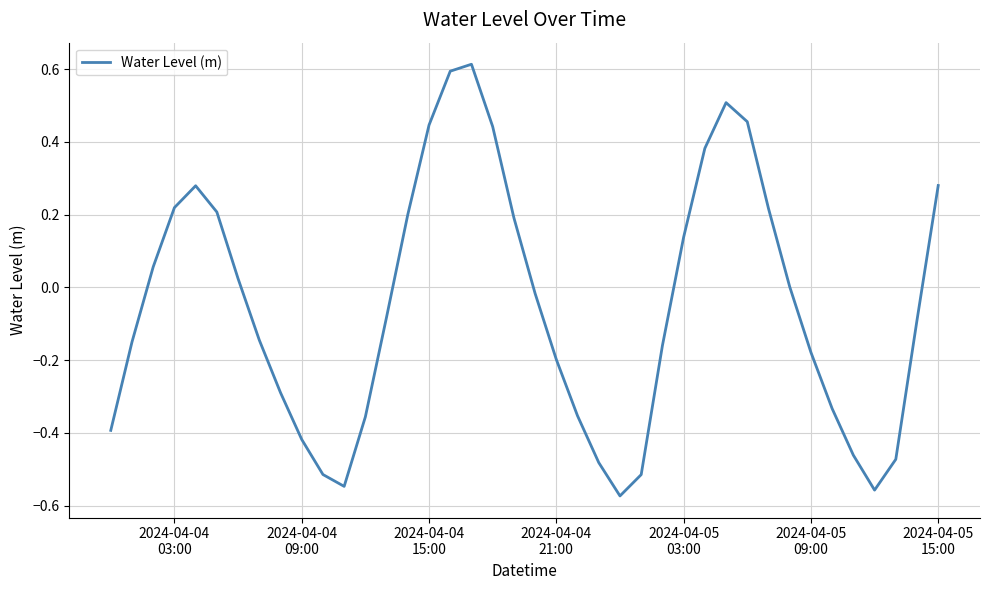

How many lines are shown in the chart?

1